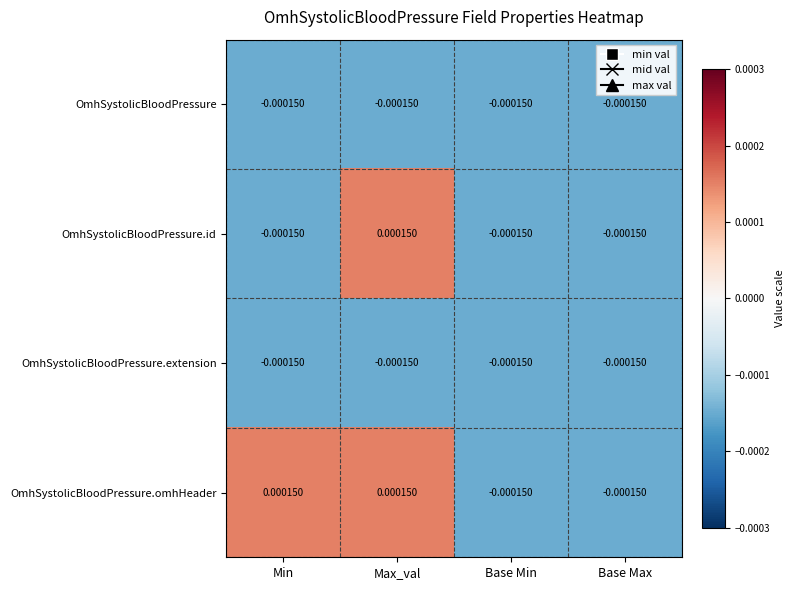

At which category is the sum across all series the highest?

Max_val